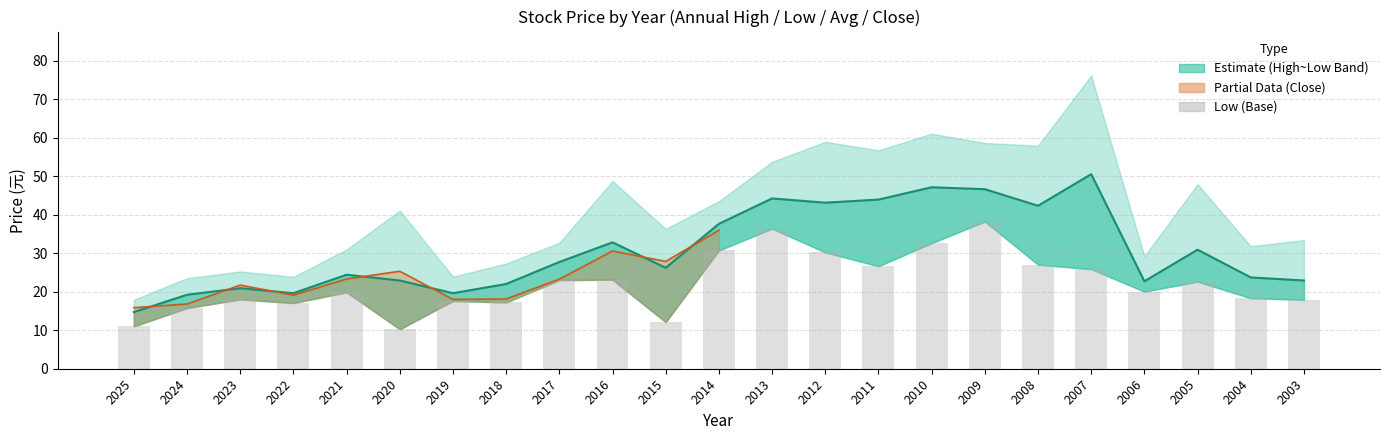

How many groups of bars are there?

23